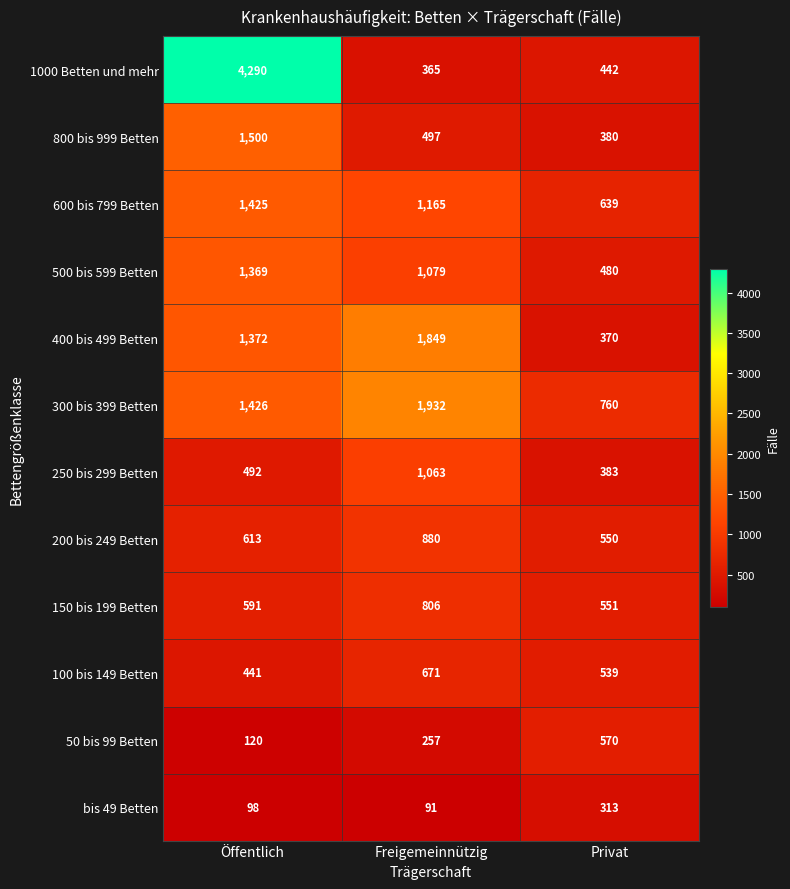

The 1000 Betten und mehr series shows 118 at Privat. True or false?

False